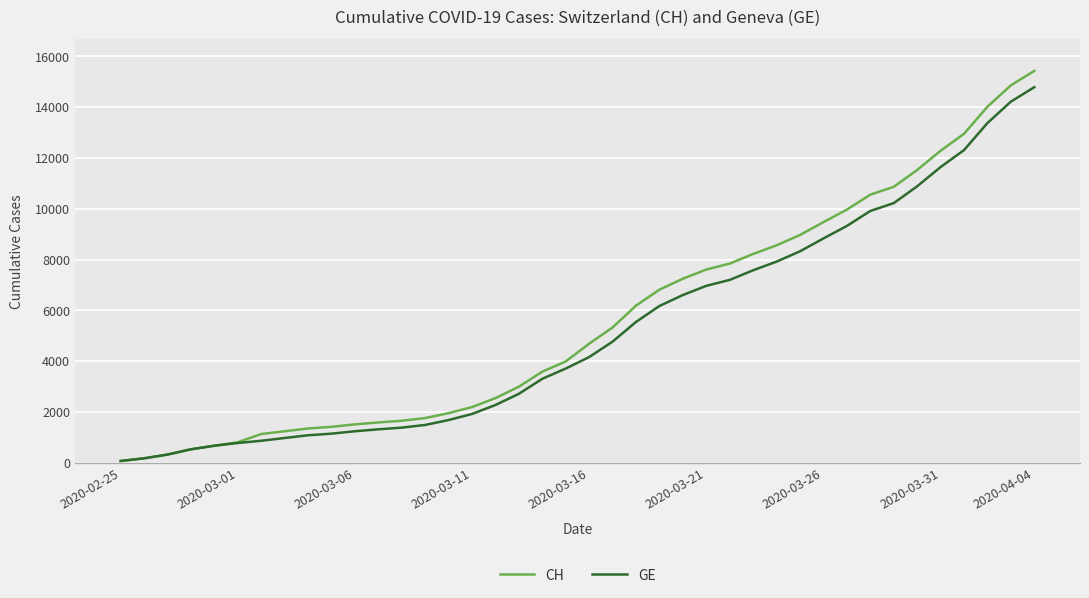

What is the maximum value shown in the chart?

15433